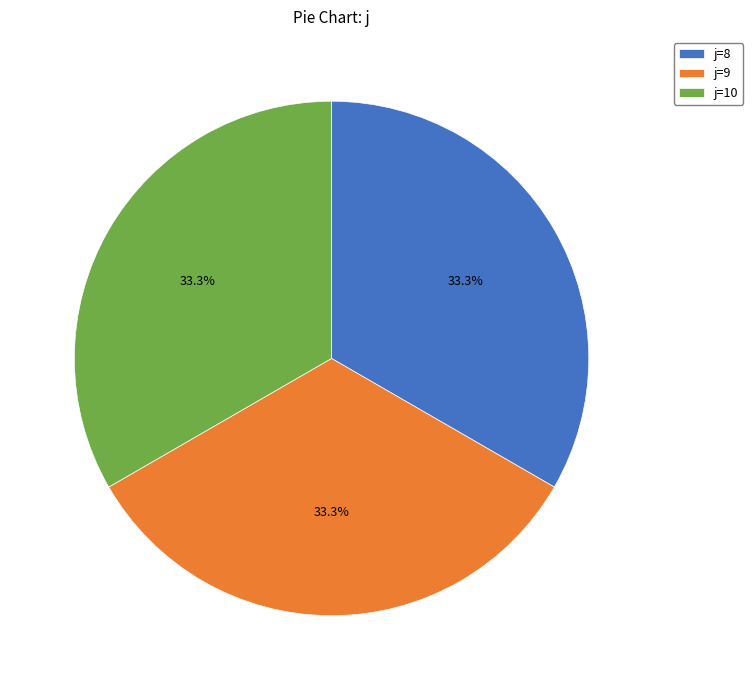

How much of the chart is everything except j=9?

66.7%